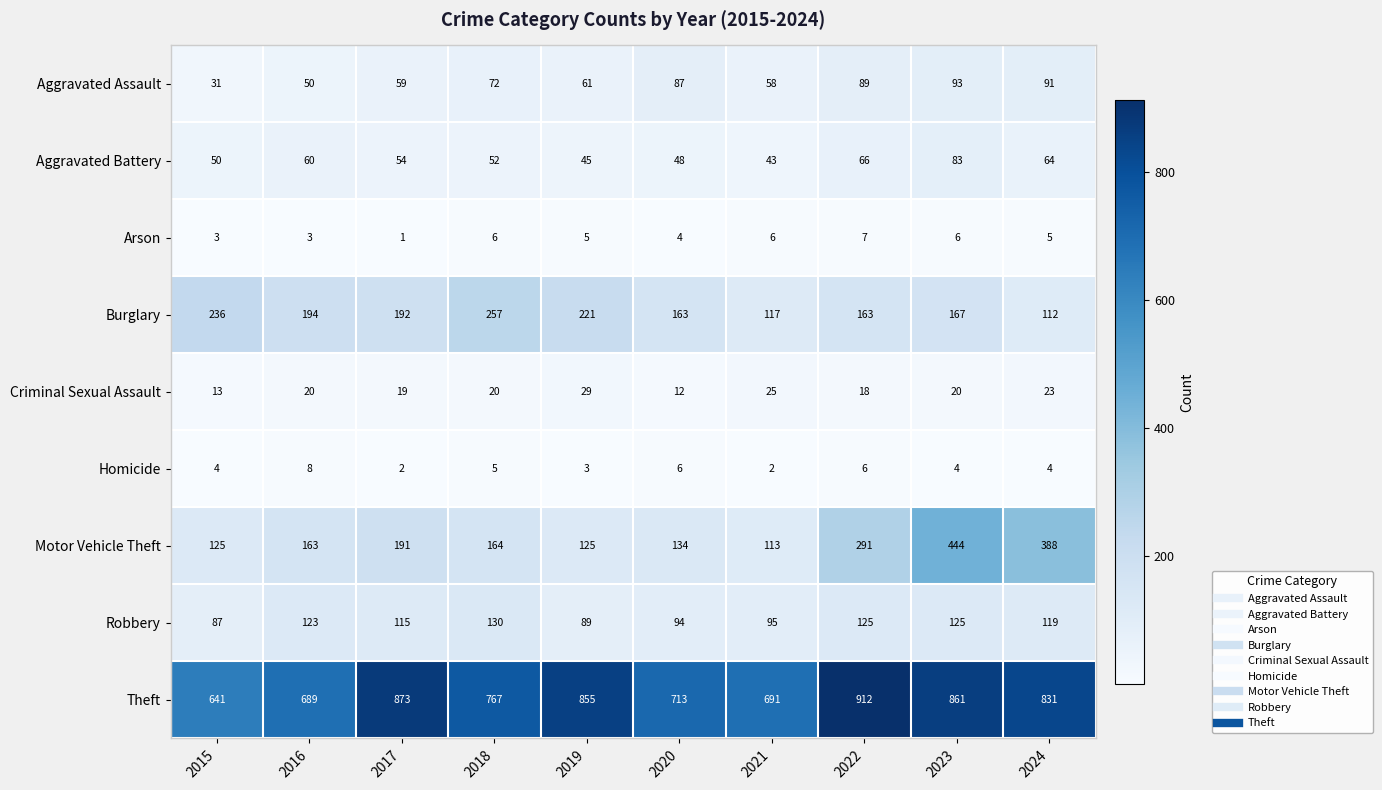

What is the average value of the Motor Vehicle Theft series?

214